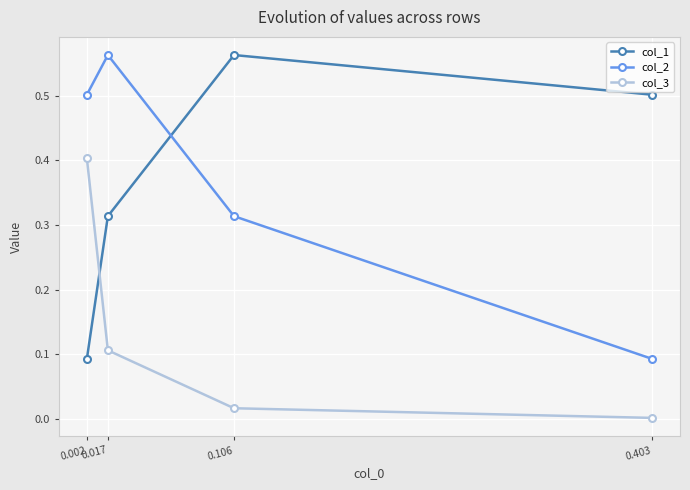

What are all the series names shown in the legend?

col_1, col_2, col_3